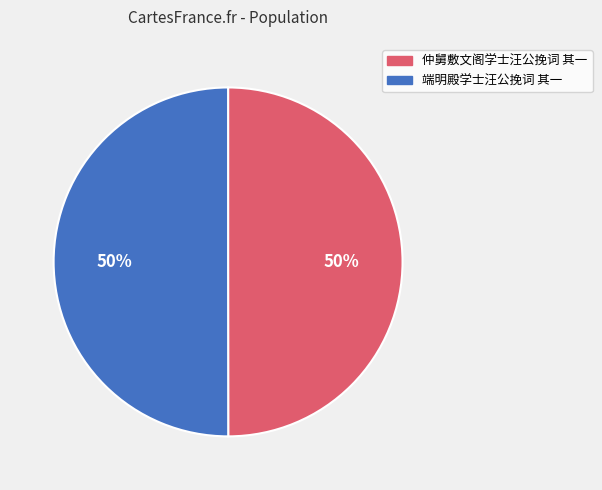

The 端明殿学士汪公挽词 其一 slice represents 50% of the pie. True or false?

True